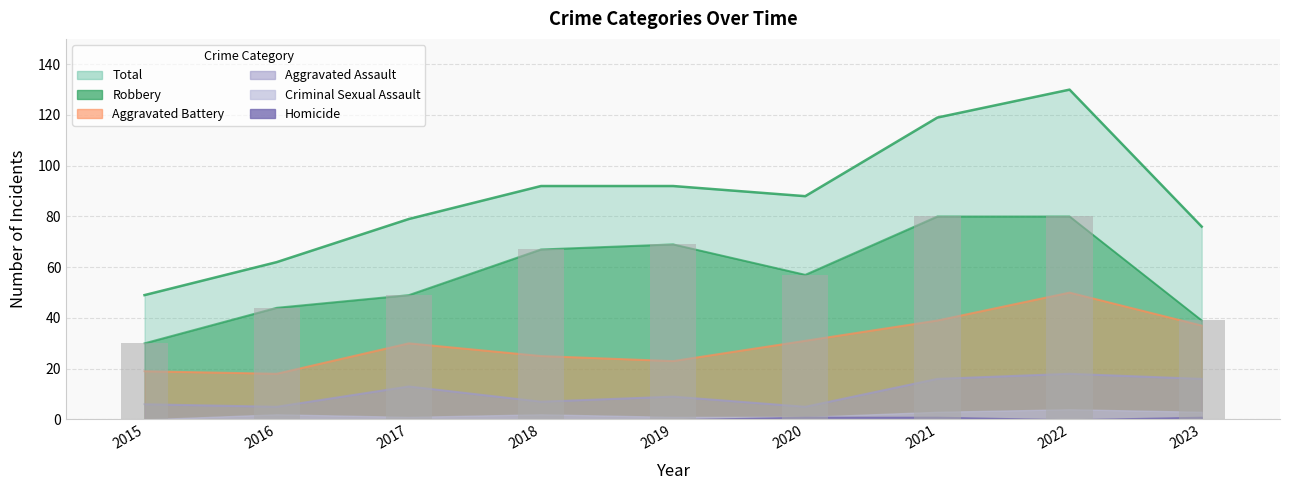

At which category is the sum across all series the highest?

2022